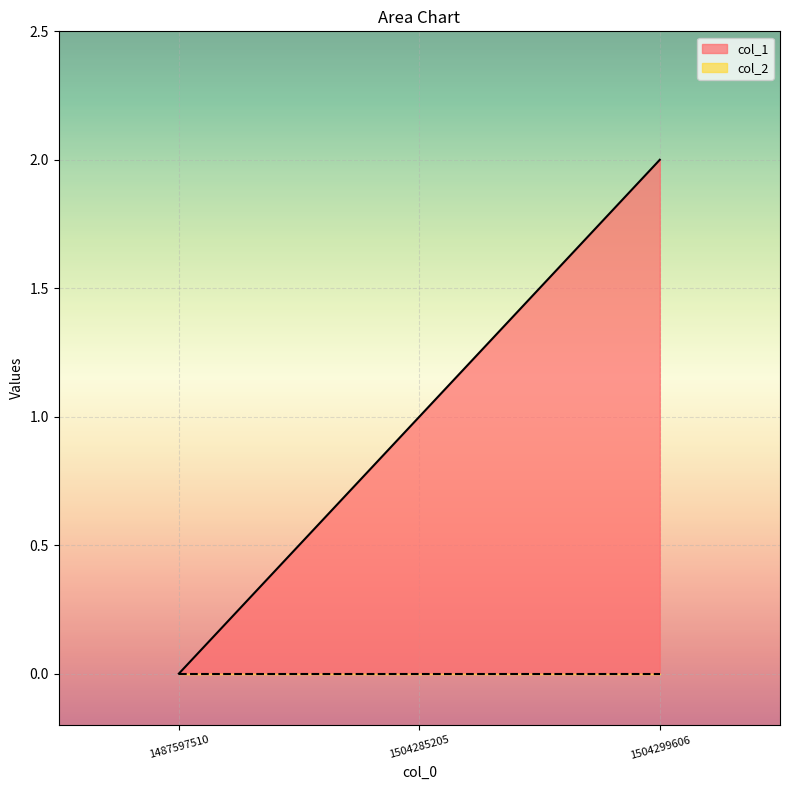

What is the approximate value at 1504299606?

2